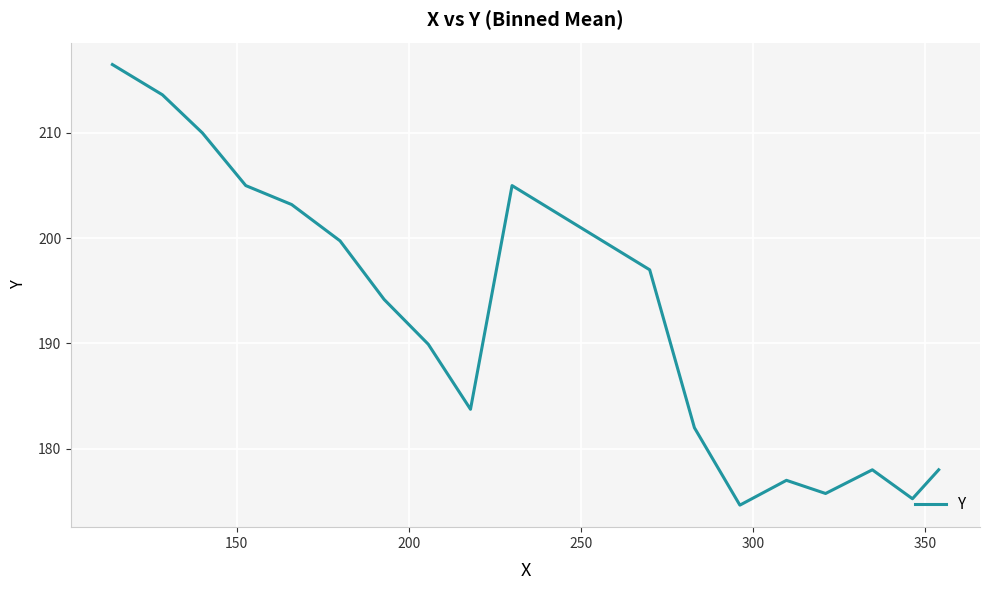

What is the maximum value shown in the chart?

216.5